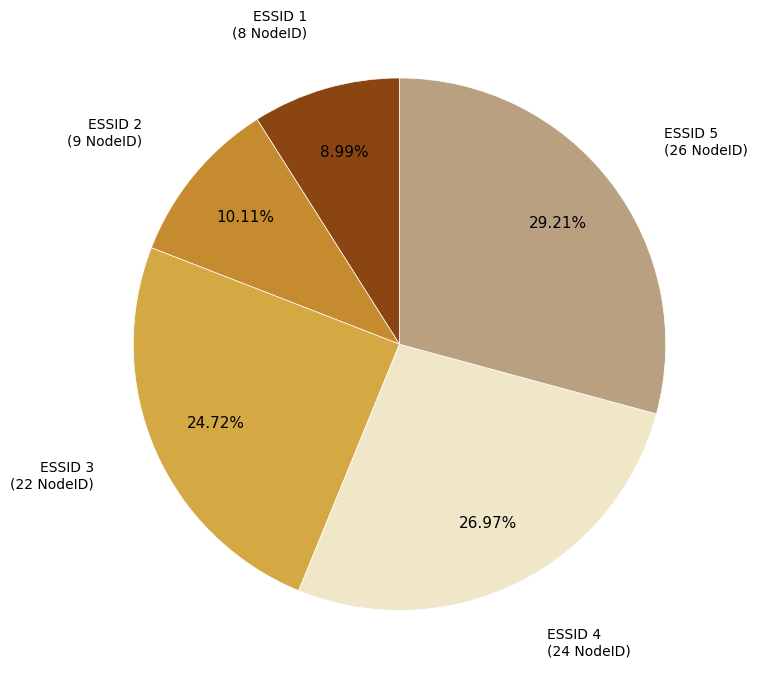

How many slices are in this pie chart?

5